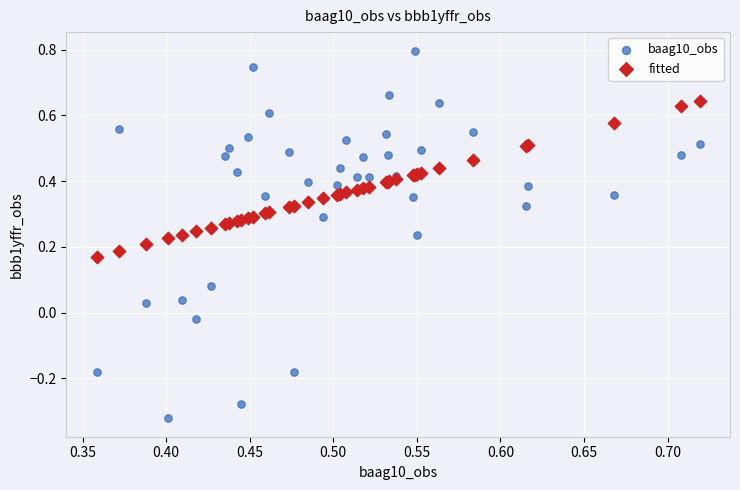

Which series has the widest spread of Y values?

baag10_obs